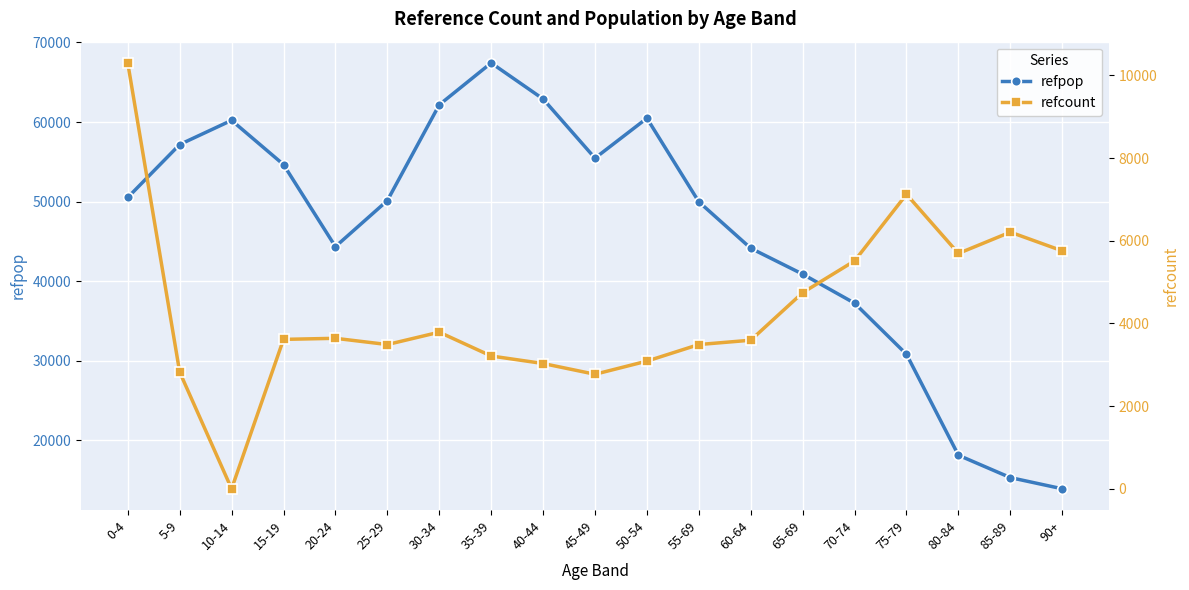

At how many categories does at least one series exceed 59636?

5